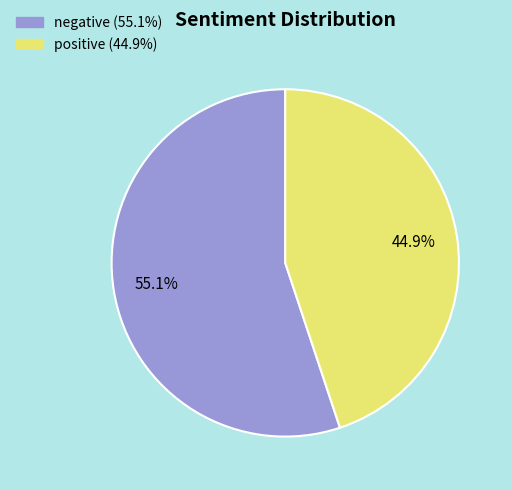

Which has a higher value, negative or positive?

negative